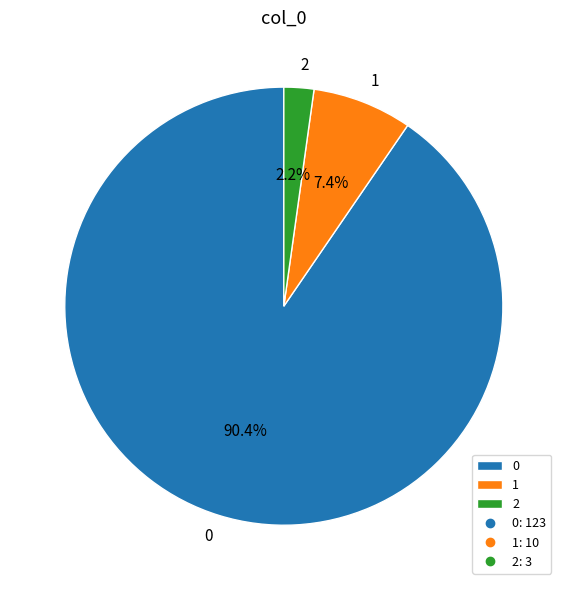

Between 2 and 1, which is larger?

1